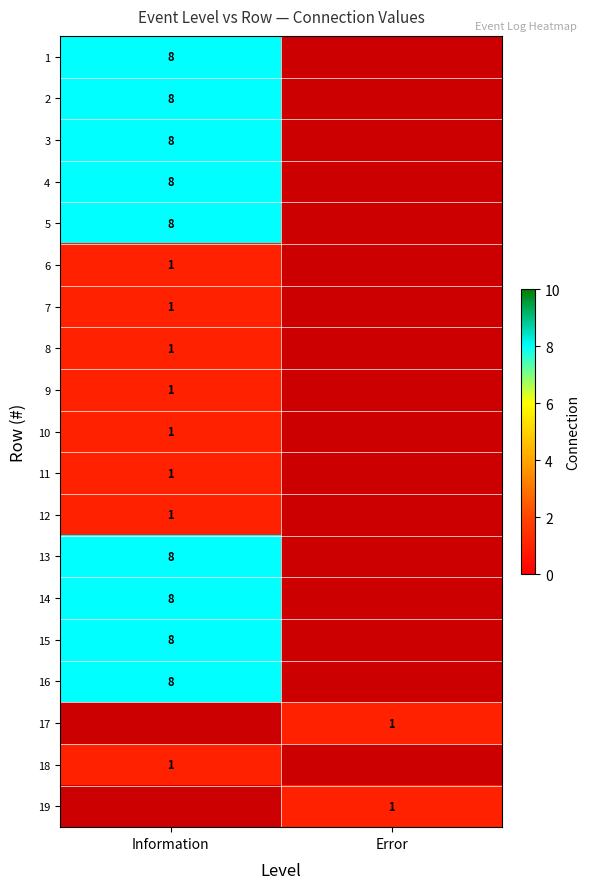

At which category does the chart reach its peak across all series?

Information